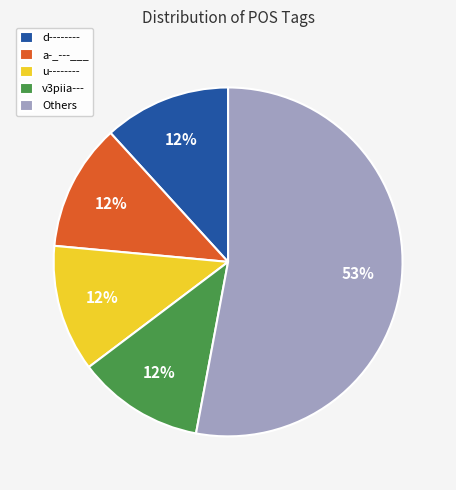

To the nearest percent, what is the average slice percentage?

20%